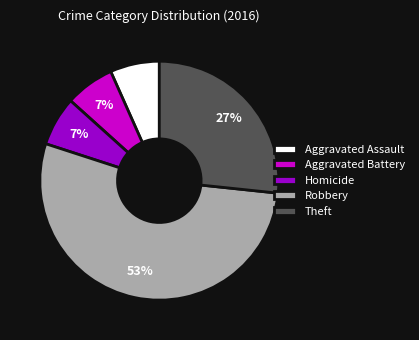

To the nearest percent, what portion does Theft represent?

27%